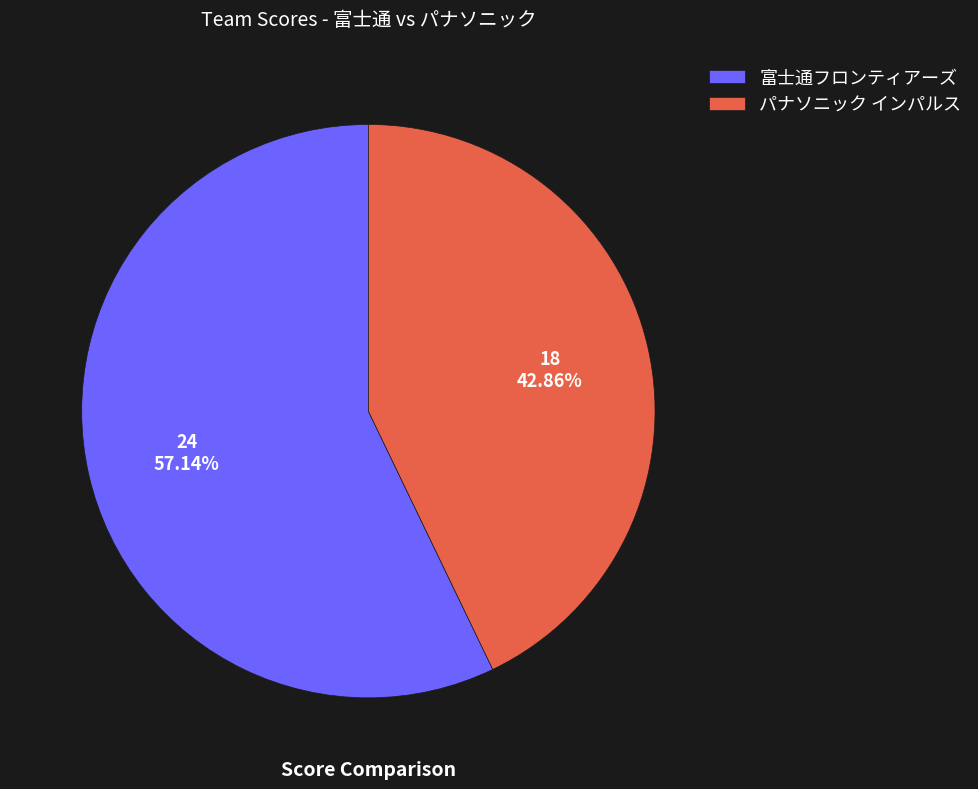

Which has a higher value, 富士通フロンティアーズ or パナソニック インパルス?

富士通フロンティアーズ